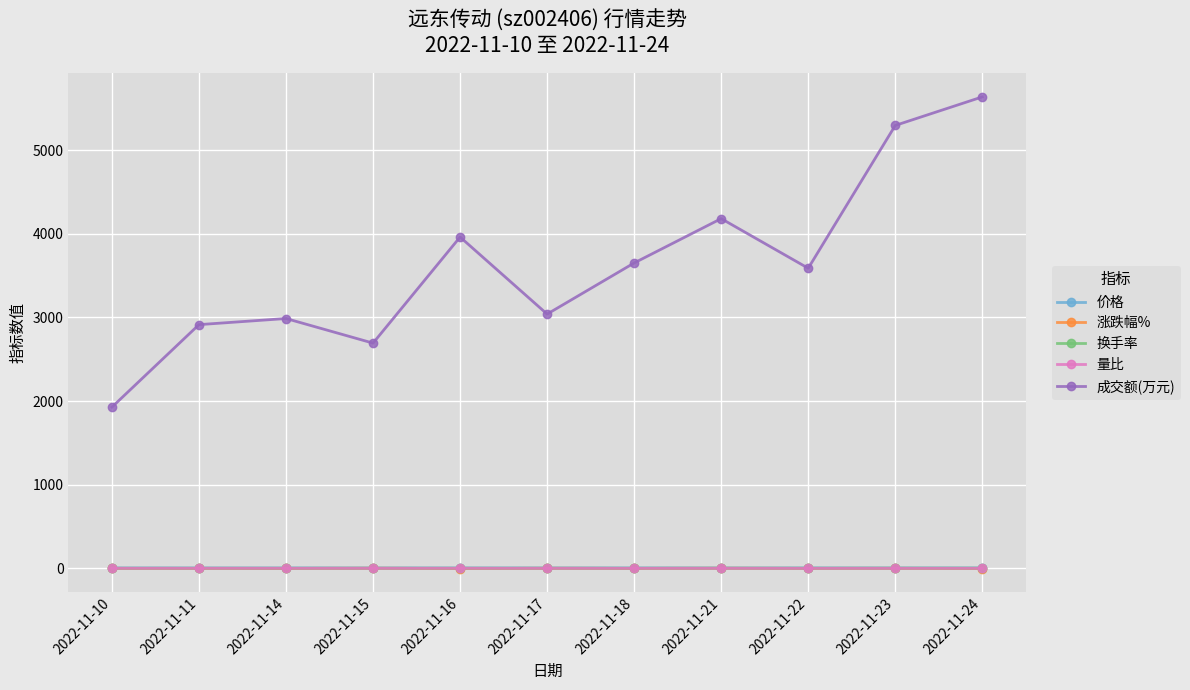

True or false: 成交额(万元) and 换手率 intersect in this chart.

False